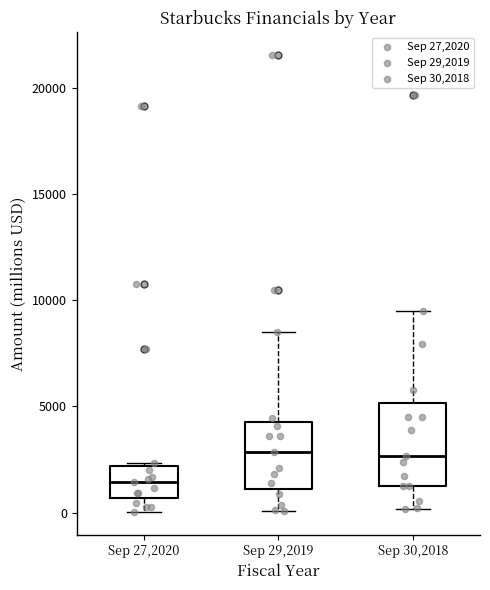

Which box's median line is the lowest?

Sep 27,2020